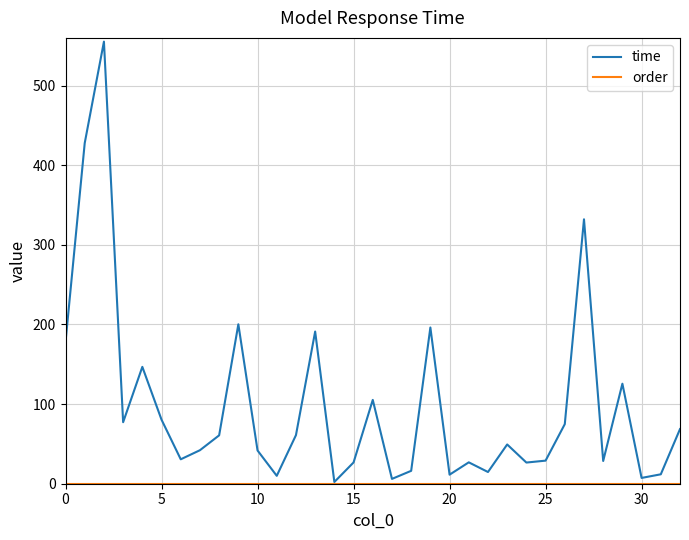

What is the difference between the maximum and minimum values in the time series?

553.1